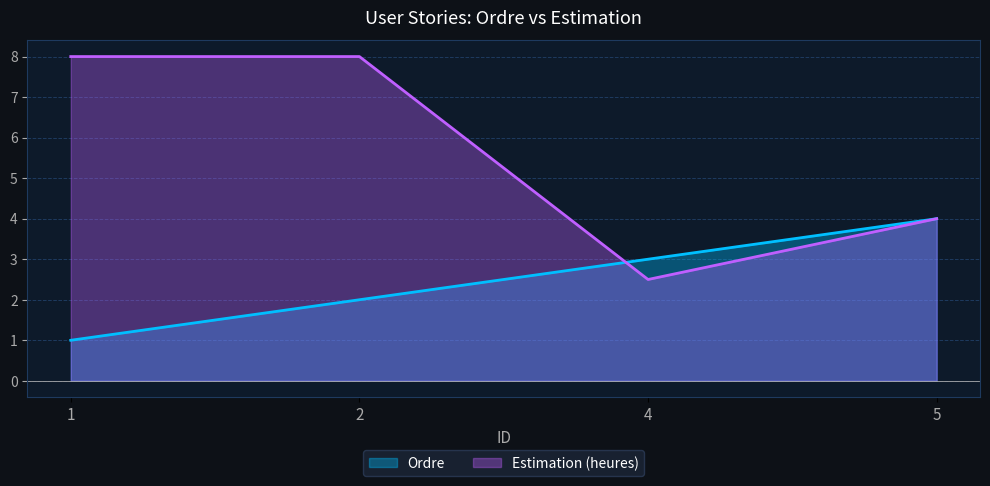

Reading right to left, list all the values displayed in this chart.

Ordre: 4.0	3.0	2.0	1.0
Estimation (heures): 4.0	2.5	8.0	8.0